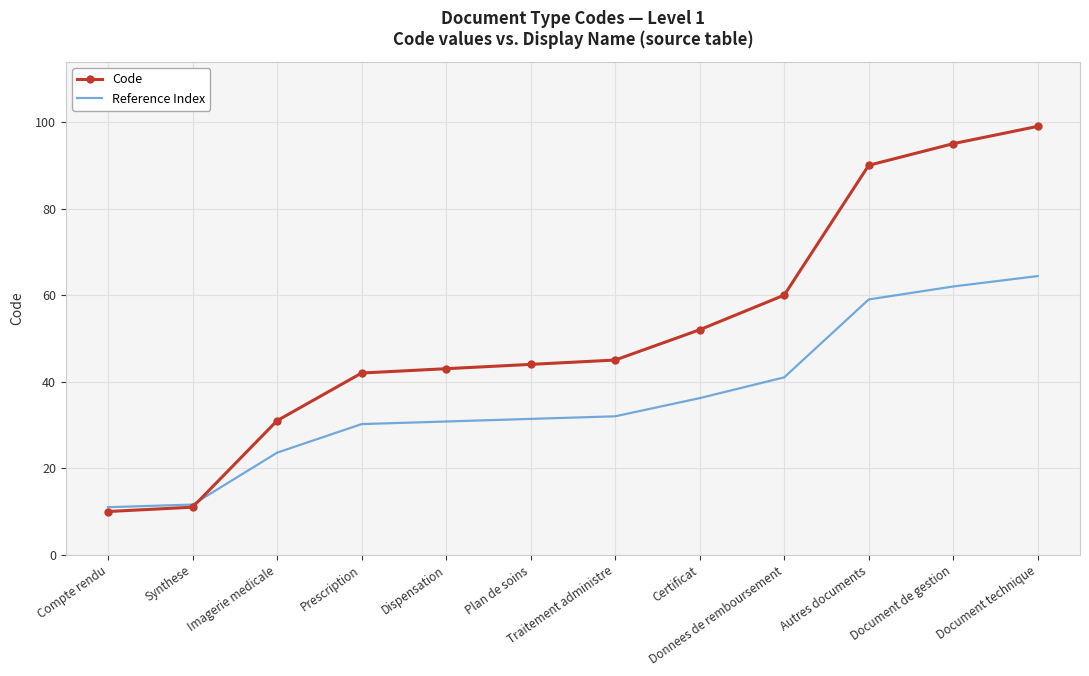

What is the difference between the maximum and minimum values in the Code series?

89.0